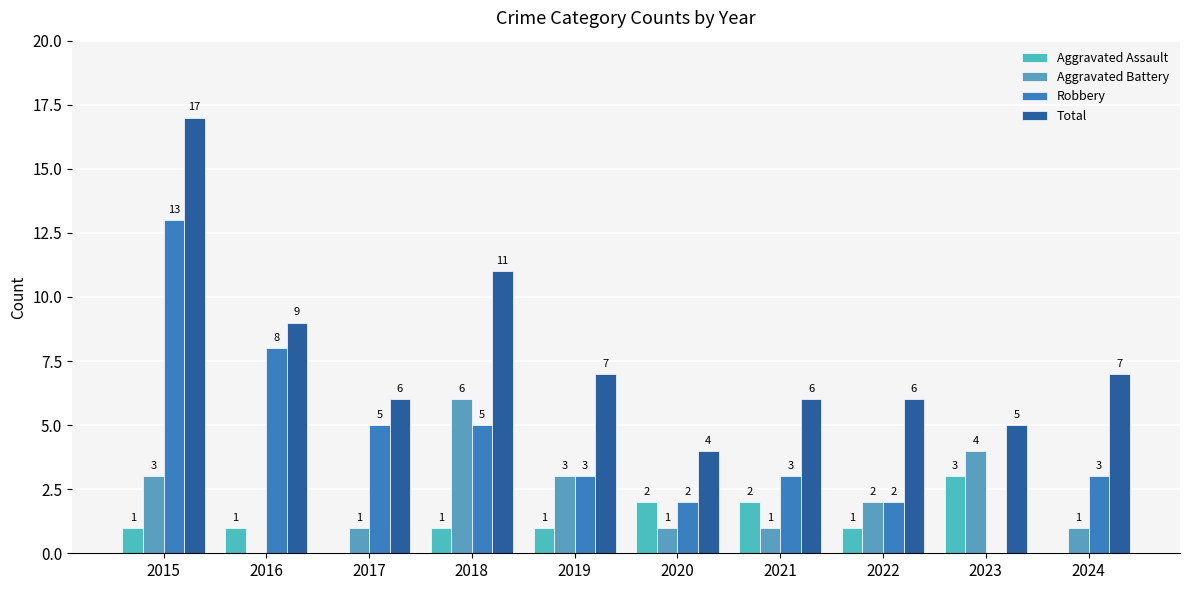

What is the sum of all Total values?

78